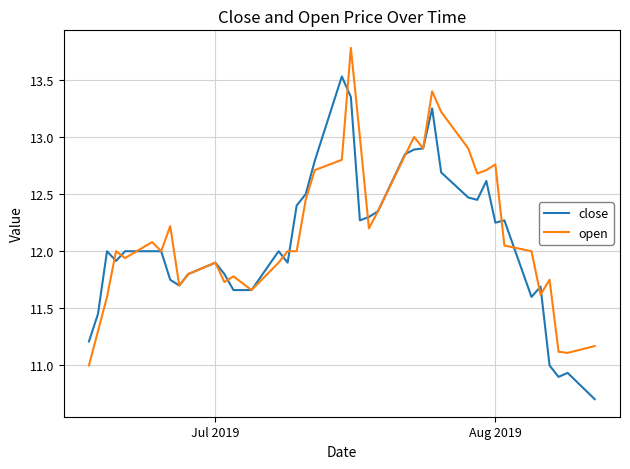

What is the greatest value displayed?

13.8